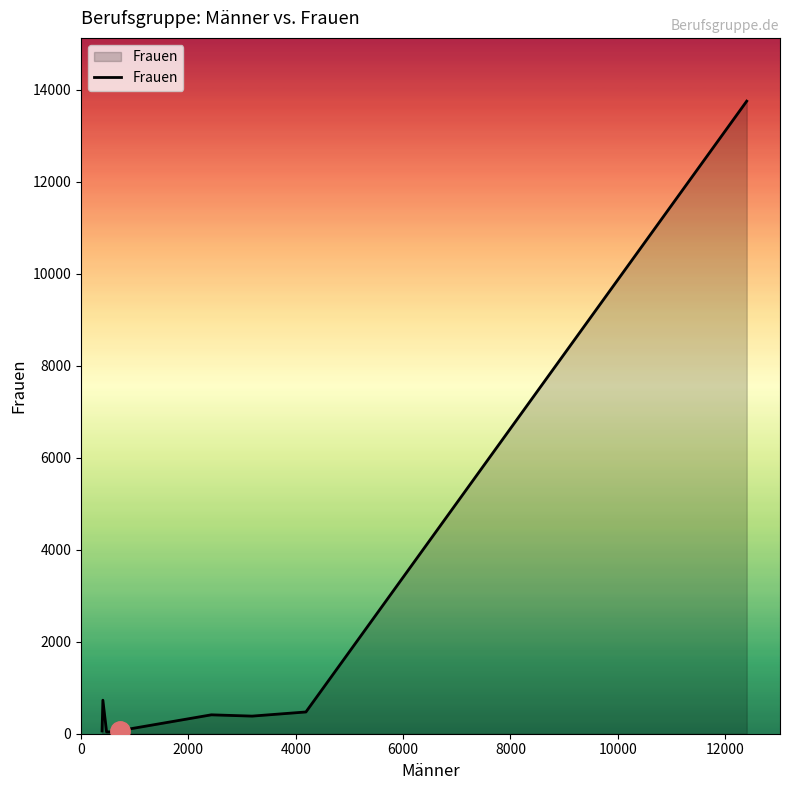

What is the greatest value displayed?

13756